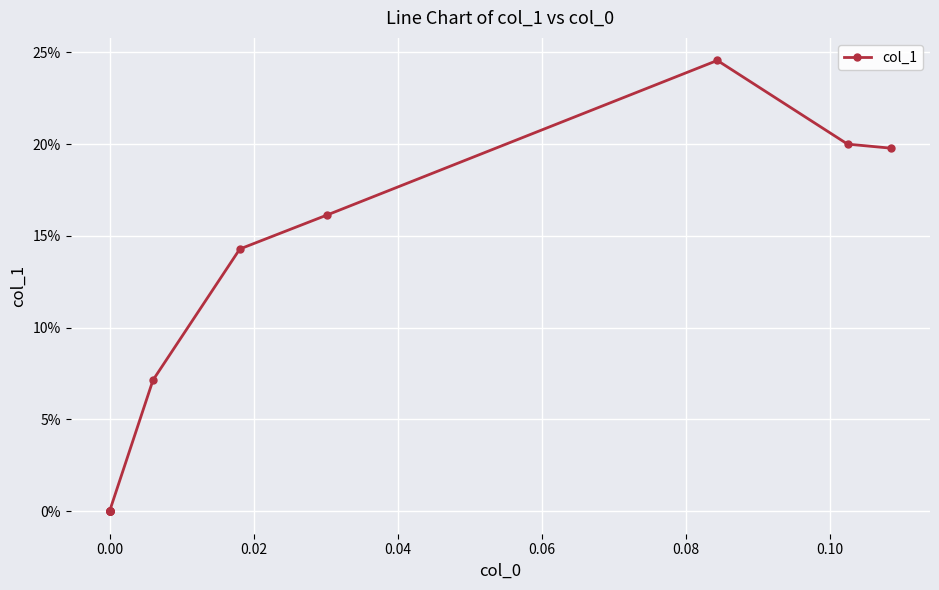

The chart shows a value of 0.1 at 0.00. True or false?

False